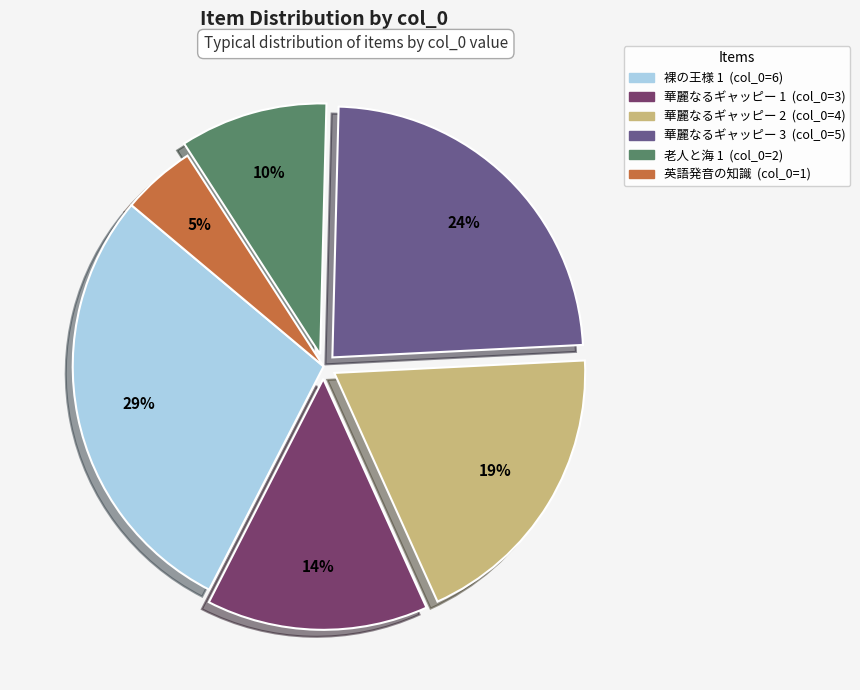

How many slices are in this pie chart?

6